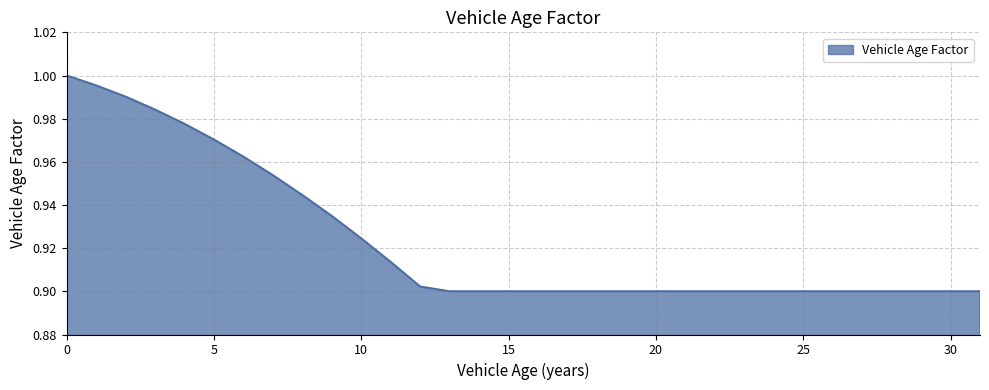

How many lines are shown in the chart?

1